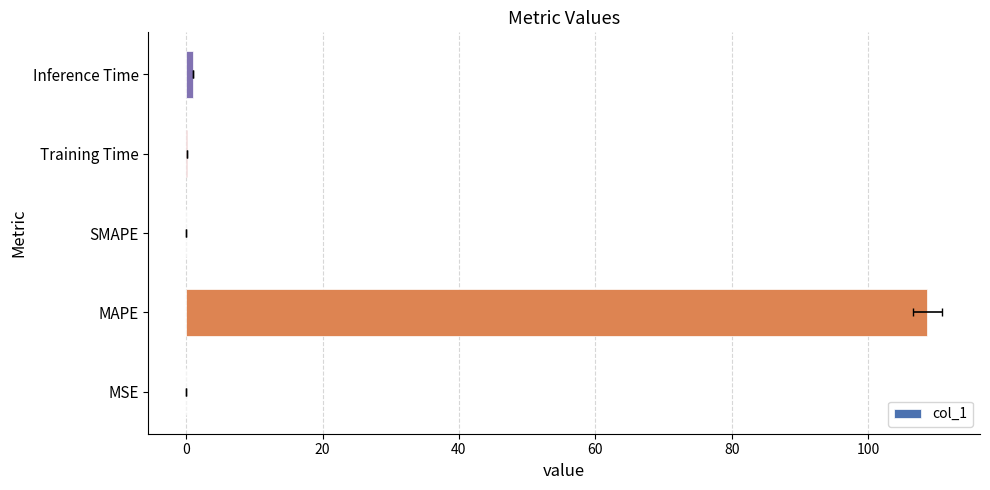

What position from the left is MAPE?

2